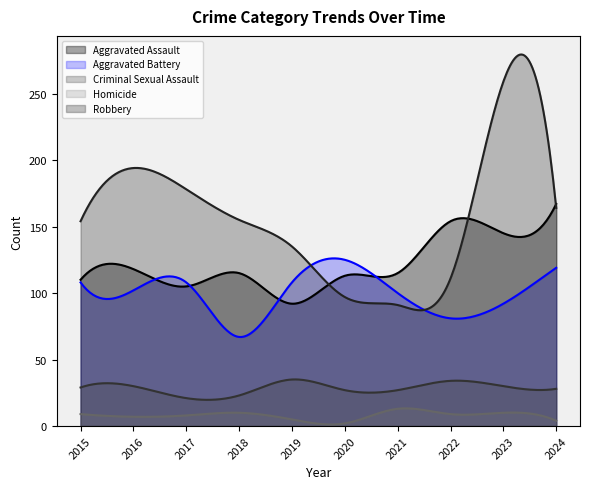

What is the difference between the highest and lowest values at 2021?

102